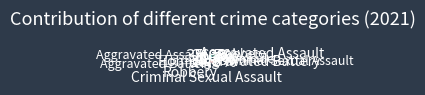

How many slices are in this pie chart?

5